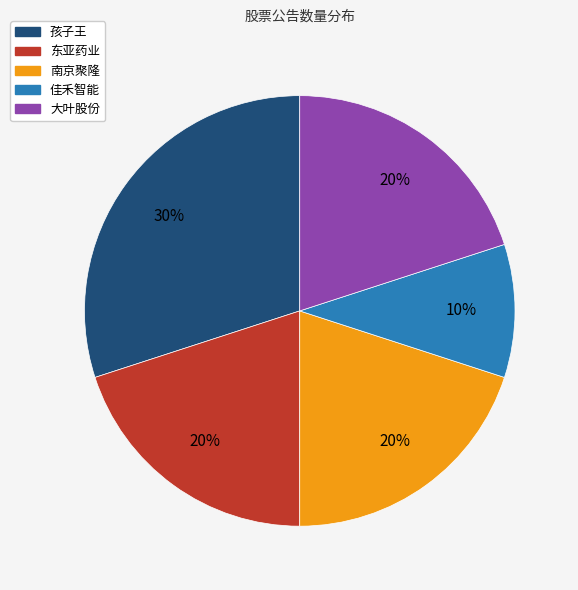

Which slice is the smallest?

佳禾智能